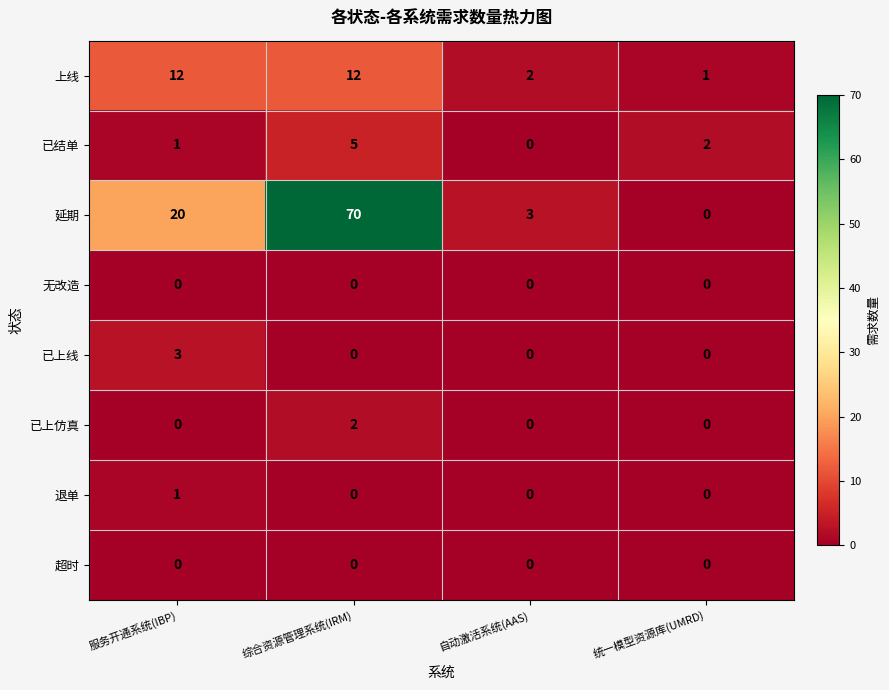

What is the maximum value for 延期?

70